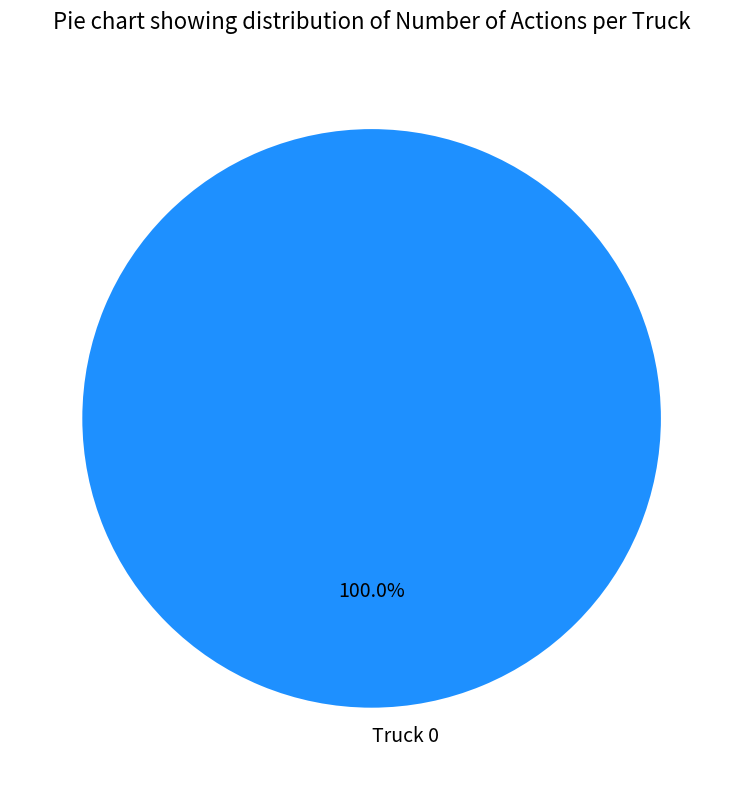

Count the number of slices in the pie.

1